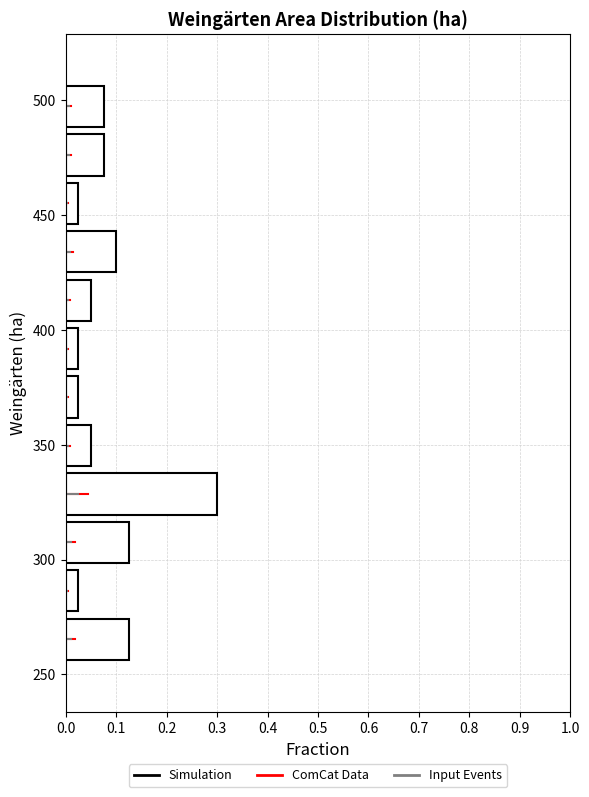

Reading bottom to top, transcribe this chart: for each bar, give the range it covers on the y-axis and its length. Neither the bar edges nor the lengths are printed on the chart, so give them approximately, as read against the axes.

255 to 275: 0.13
275 to 295: 0.03
295 to 320: 0.13
320 to 340: 0.30
340 to 360: 0.05
360 to 380: 0.03
380 to 400: 0.03
400 to 425: 0.05
425 to 445: 0.10
445 to 465: 0.03
465 to 485: 0.08
485 to 510: 0.08